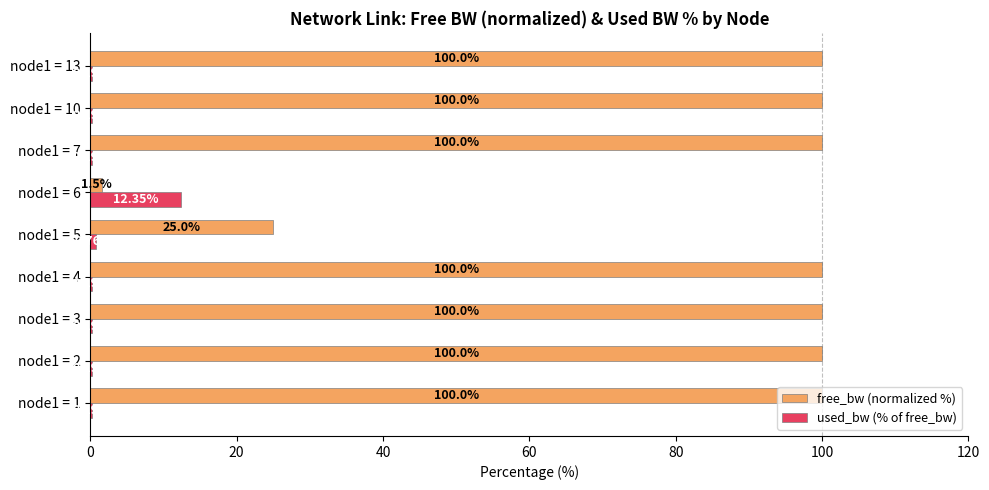

Between node1 = 5 and node1 = 10, which series saw the biggest shift?

free_bw (normalized %)